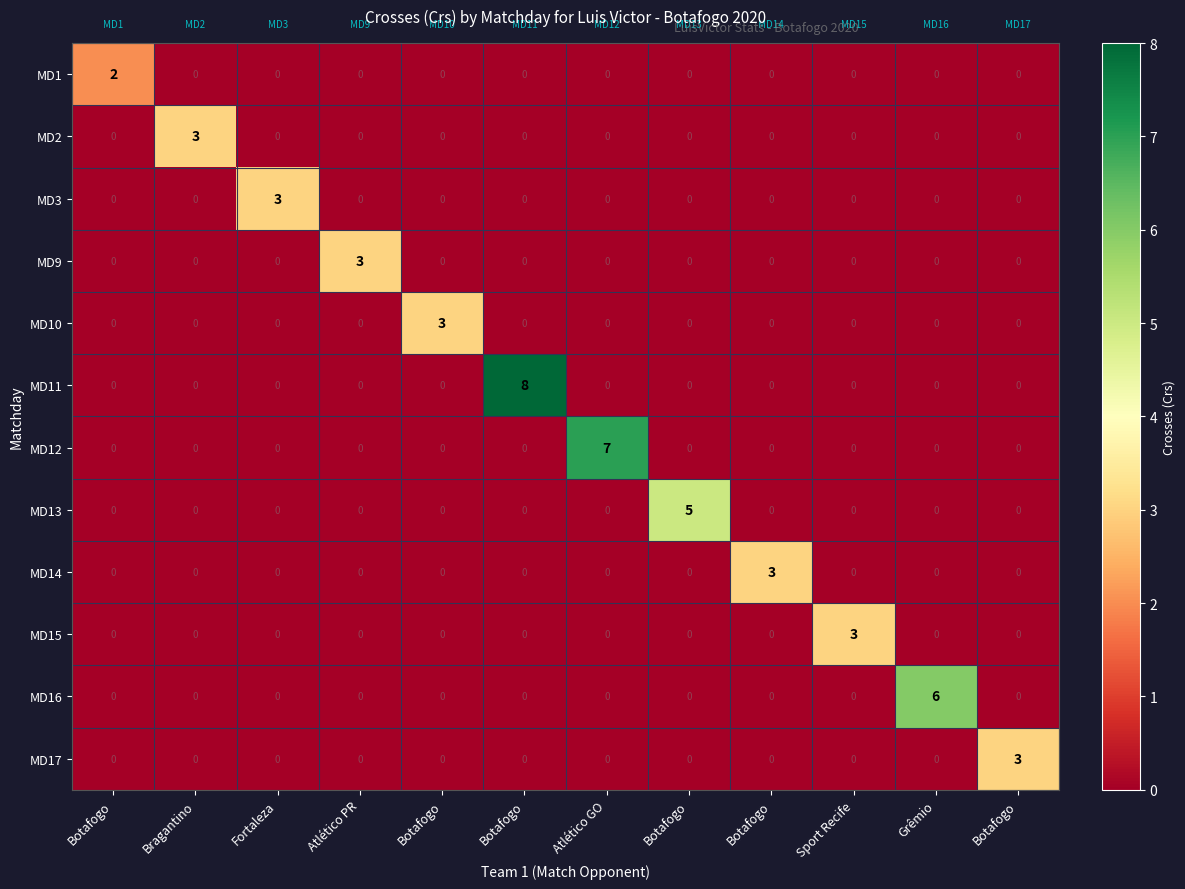

Rank the series by their maximum value, from lowest to highest.

MD1, MD2, MD3, MD9, MD10, MD14, MD15, MD17, MD13, MD16, MD12, MD11